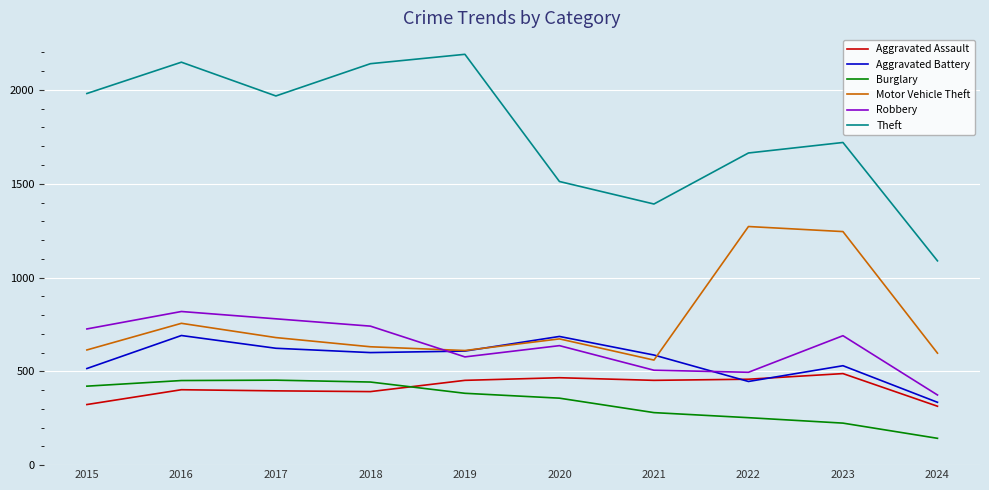

What is the minimum value shown in the chart?

143